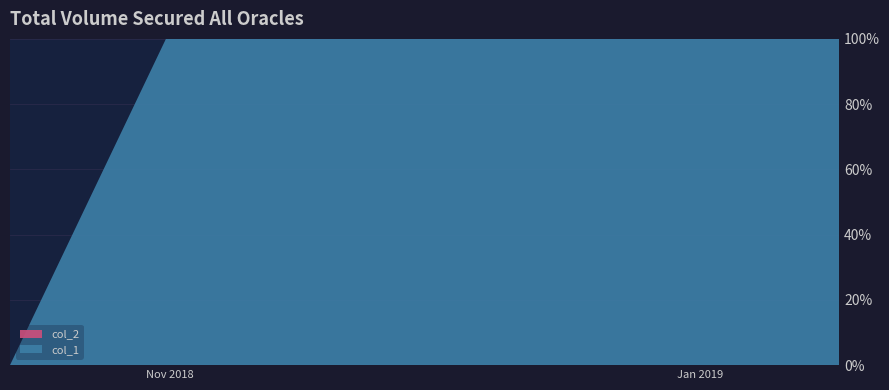

Reading right to left, what are all the values shown in this chart?

col_1: 16=27	15=16	14=15	13=14	12=13	11=12	10=11	9=10	8=9	7=8	6=7	5=6	4=4	3=3	2=2	1=1	0=0
col_2: 16=0	15=0	14=0	13=0	12=0	11=0	10=0	9=0	8=0	7=0	6=0	5=0	4=0	3=0	2=0	1=0	0=0